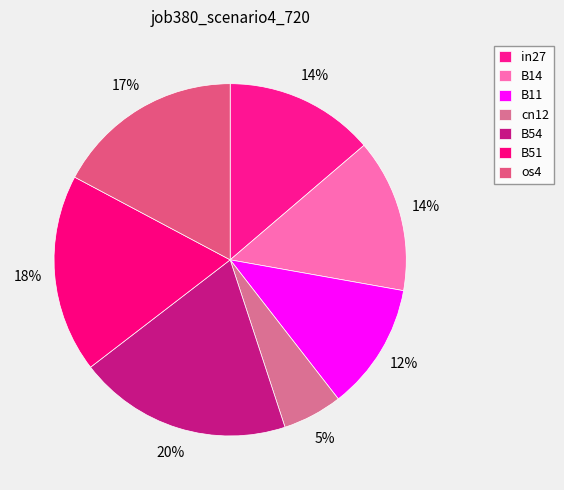

Does any single category account for the majority?

No